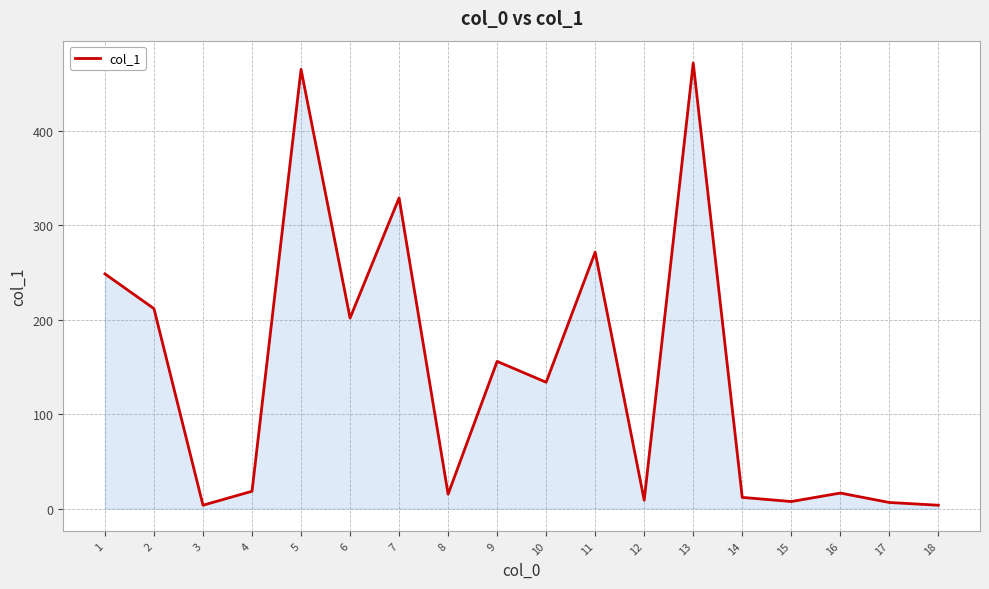

The value at 4 is 18.4. True or false?

True